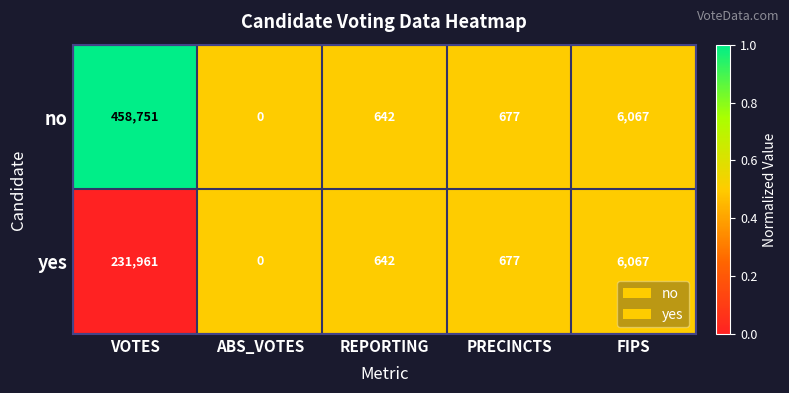

At which category does the chart reach its minimum across all series?

ABS_VOTES